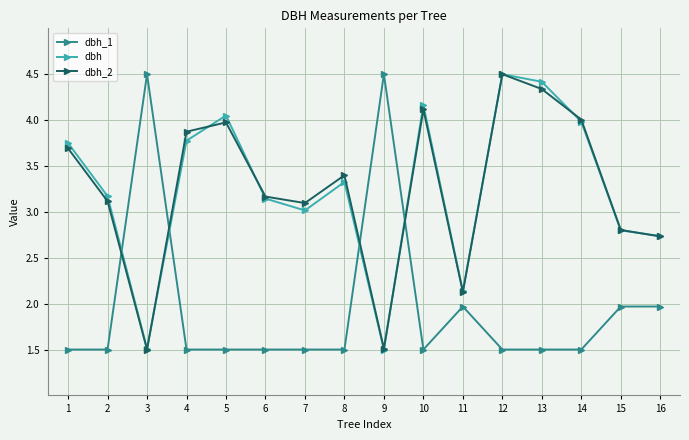

Does the chart display data point markers on the line(s)?

Yes